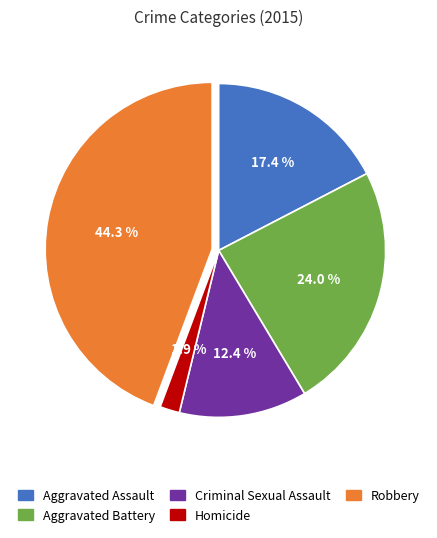

To the nearest percent, what is the difference between the Criminal Sexual Assault and Aggravated Assault slice percentages?

5%